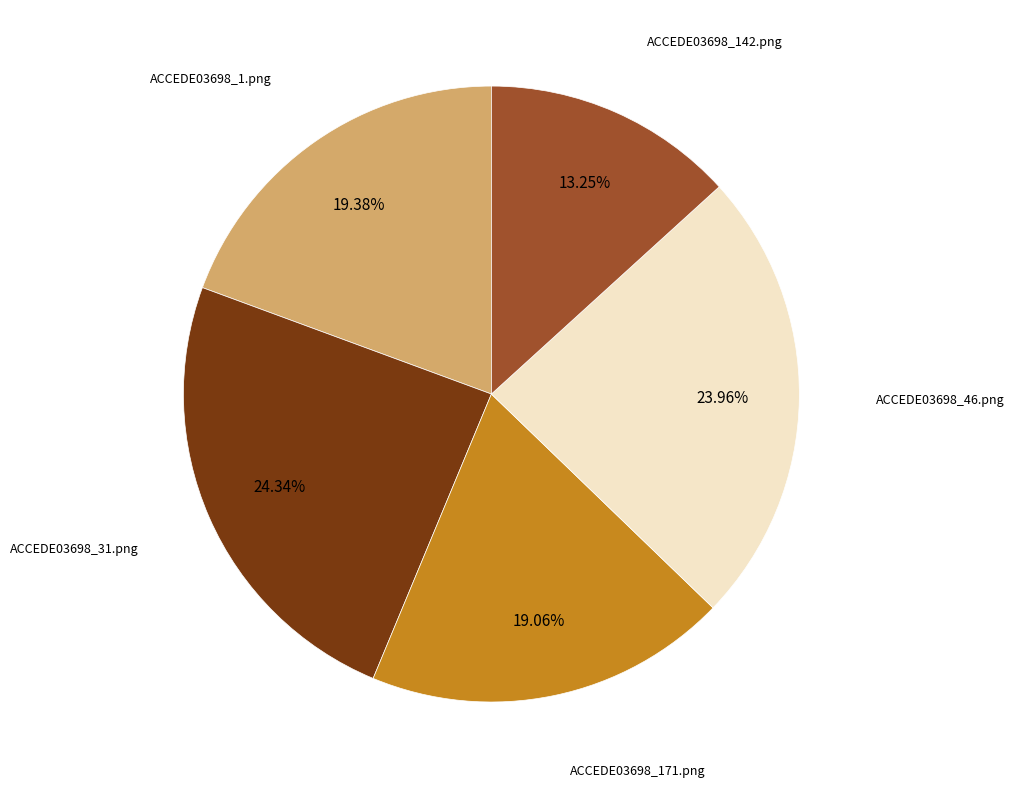

Between ACCEDE03698_1.png and ACCEDE03698_46.png, which is larger?

ACCEDE03698_46.png